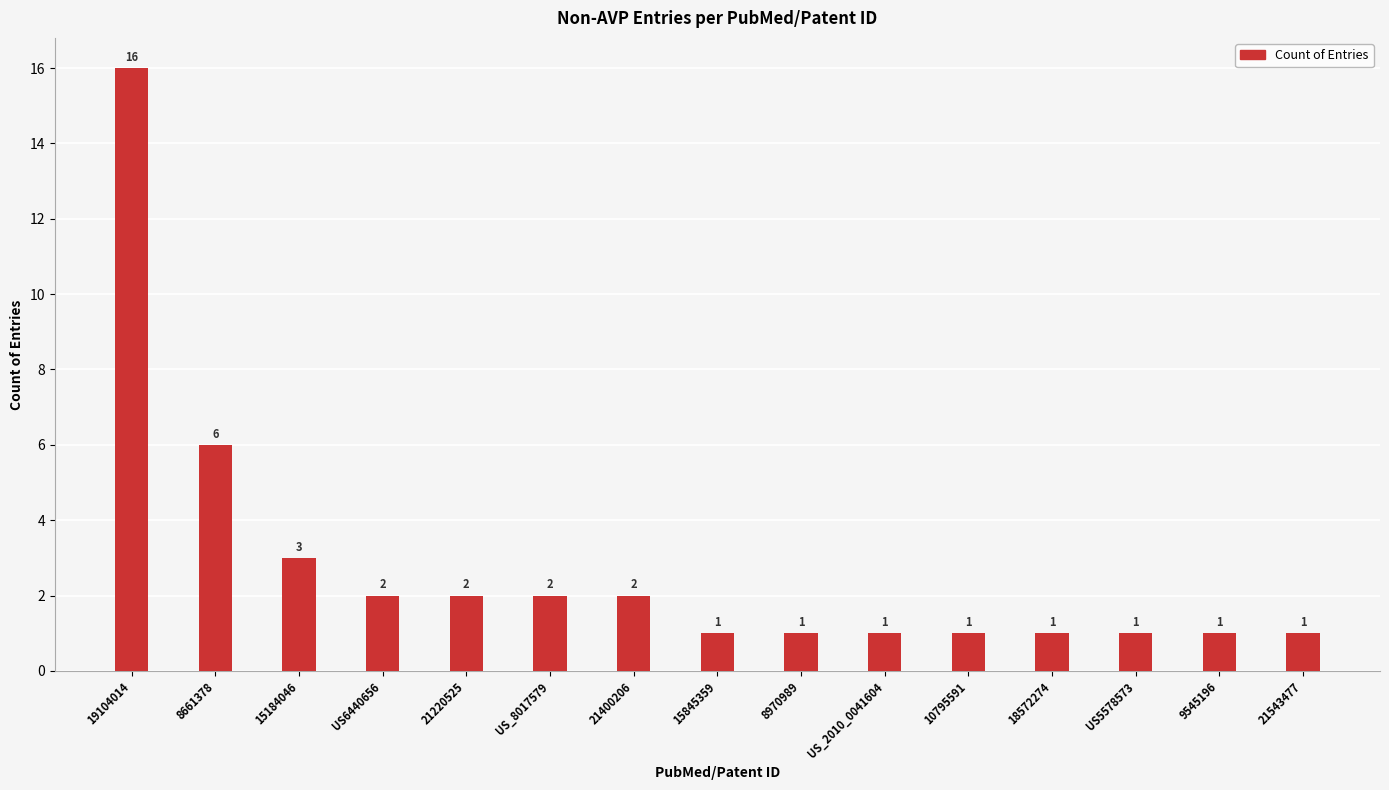

What is the average value?

3